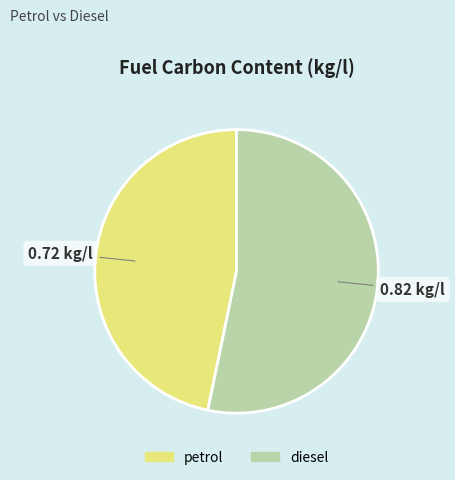

True or false: diesel accounts for 53% of the total.

True